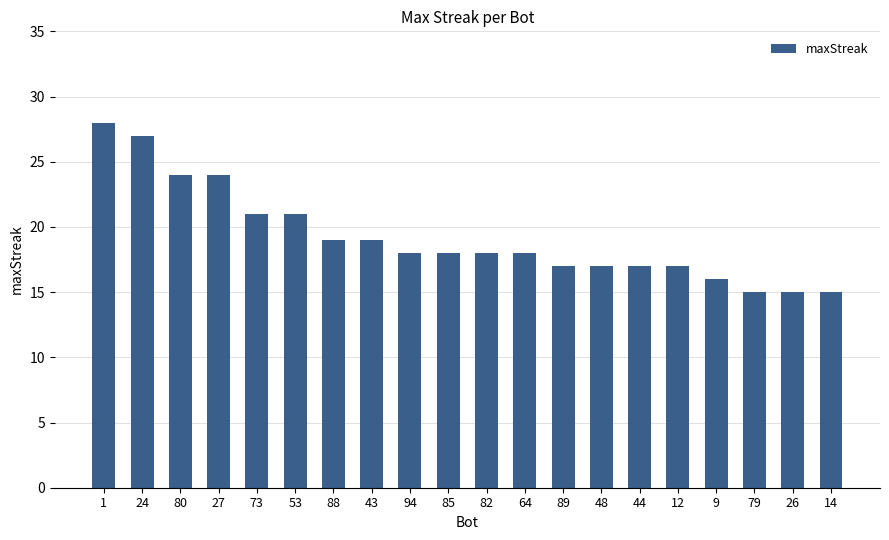

What is the label of the 6th bar from the left?

53